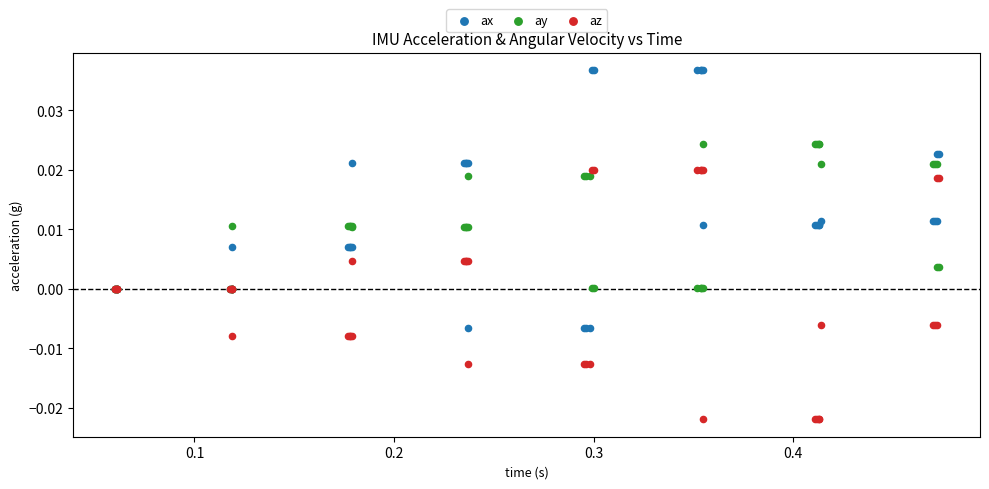

Which series has the widest spread of Y values?

ax